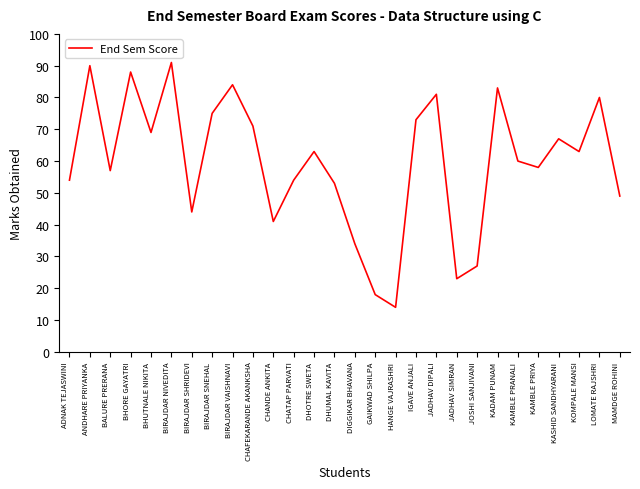

Is it true that the value at KASHID SANDHYARANI is 67?

True